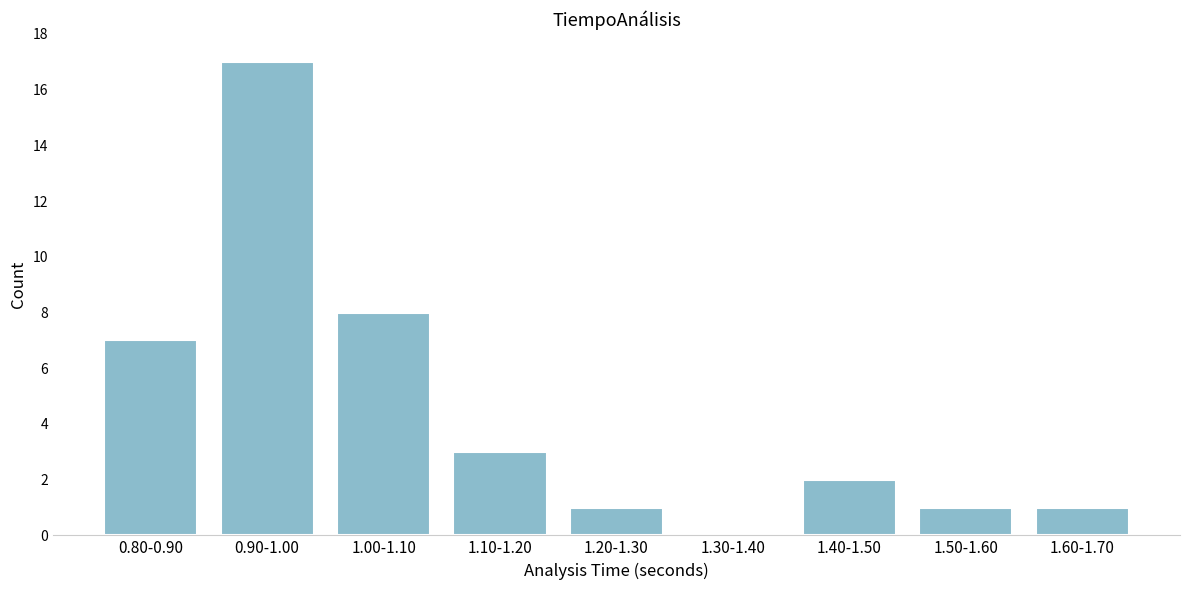

Reading right to left, what are all the values shown in this chart?

1.60-1.70=1	1.50-1.60=1	1.40-1.50=2	1.30-1.40=0	1.20-1.30=1	1.10-1.20=3	1.00-1.10=8	0.90-1.00=17	0.80-0.90=7